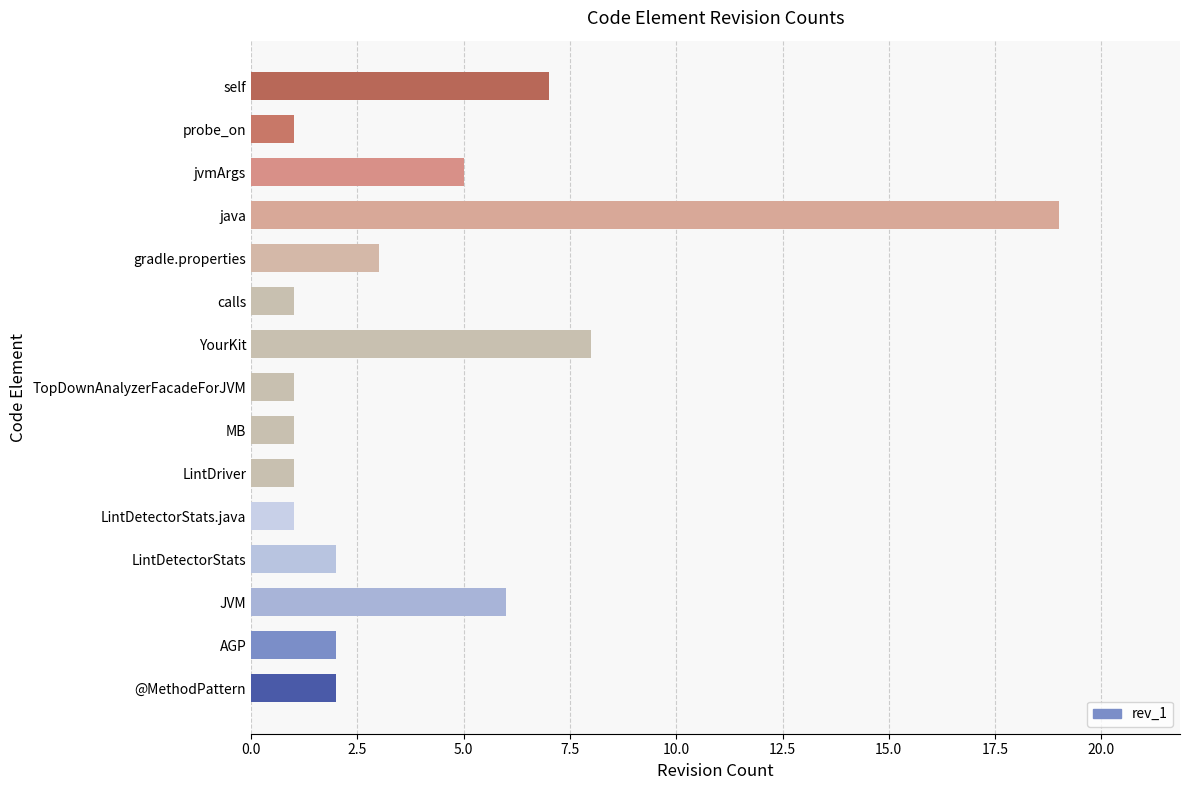

Does the chart contain stacked bars?

No